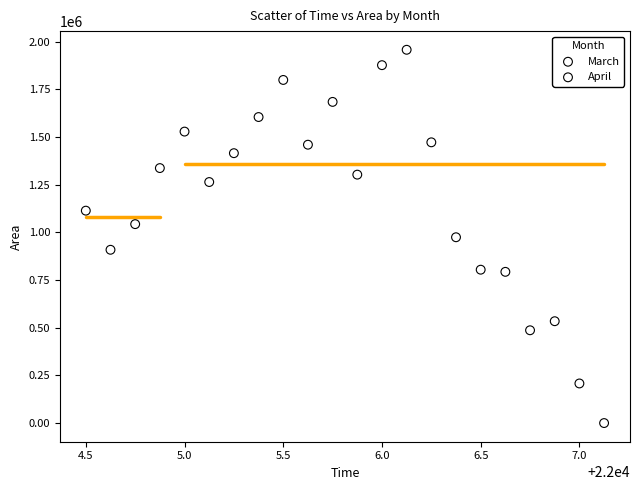

Which series contains the highest Y value?

April